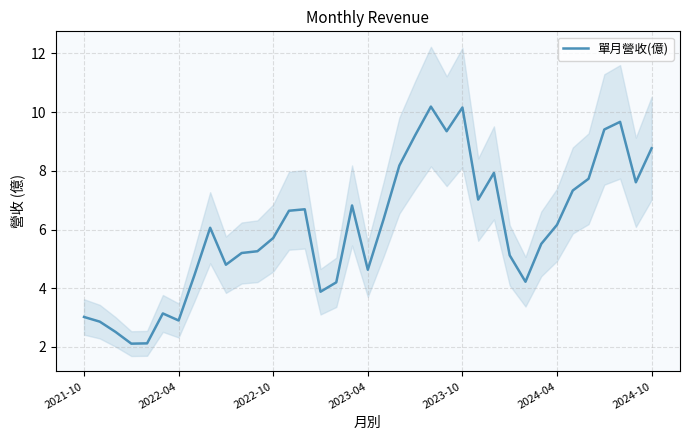

True or false: the data shows 9.2 at 21.

True